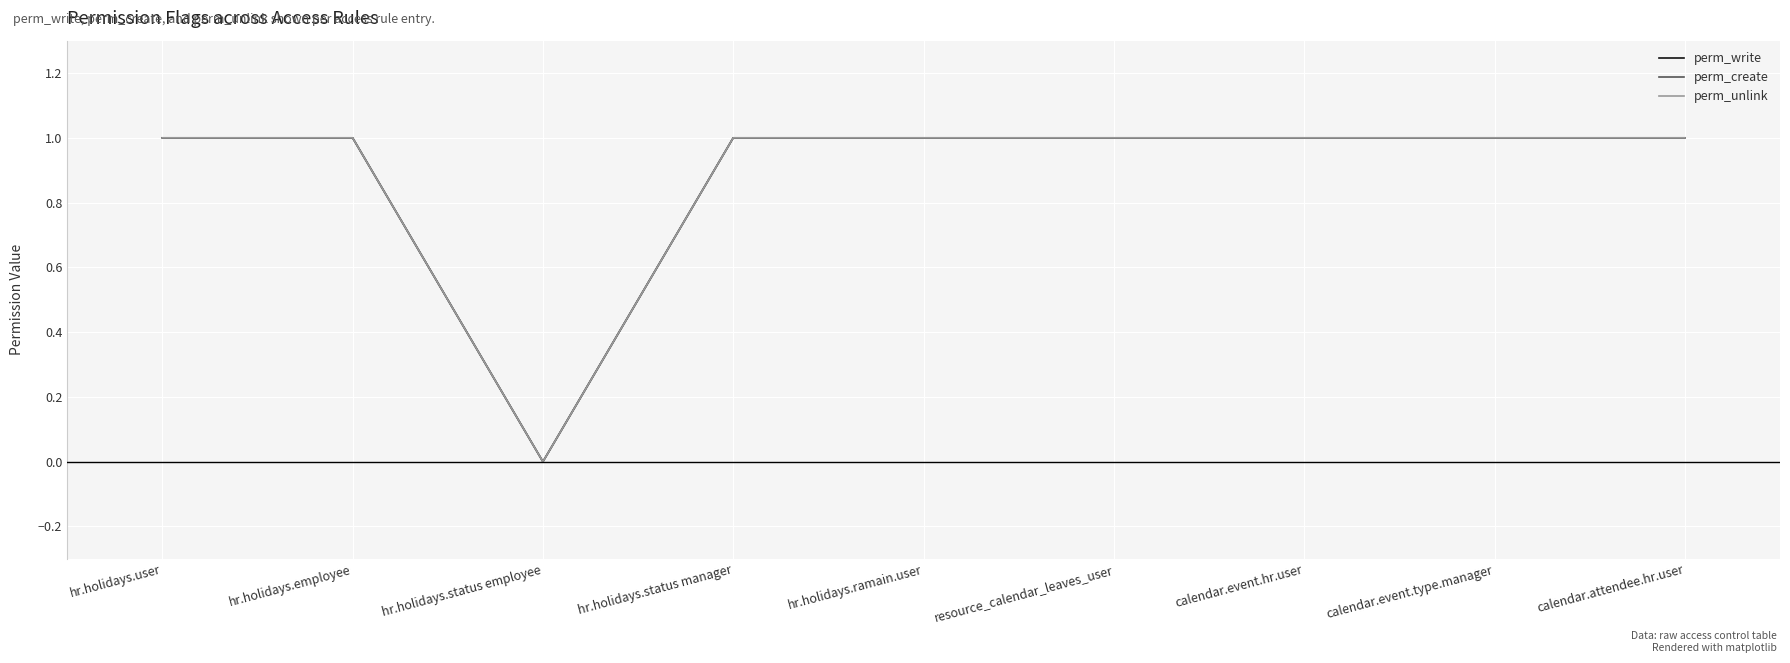

Where is the first local minimum for perm_create?

hr.holidays.status employee